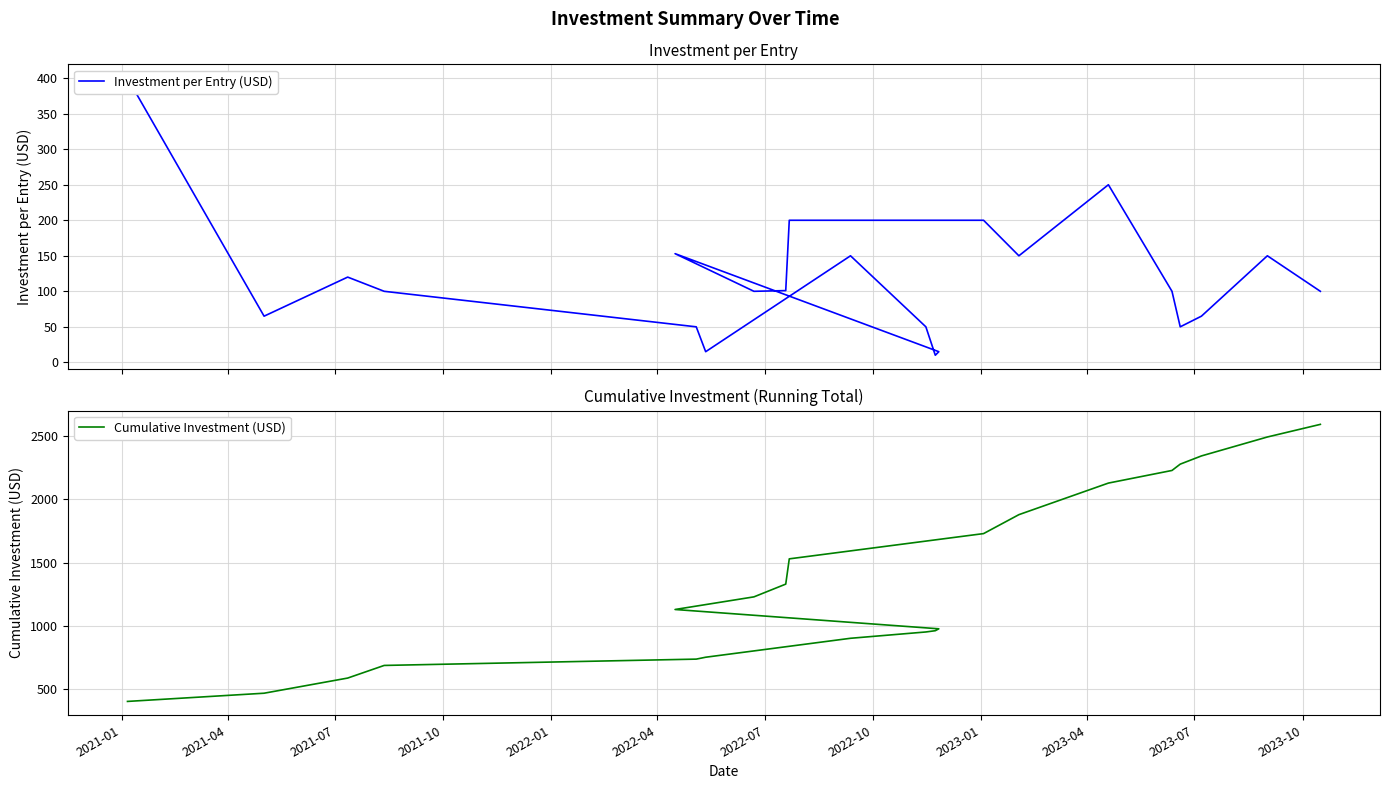

At how many categories does at least one series exceed 1339?

9